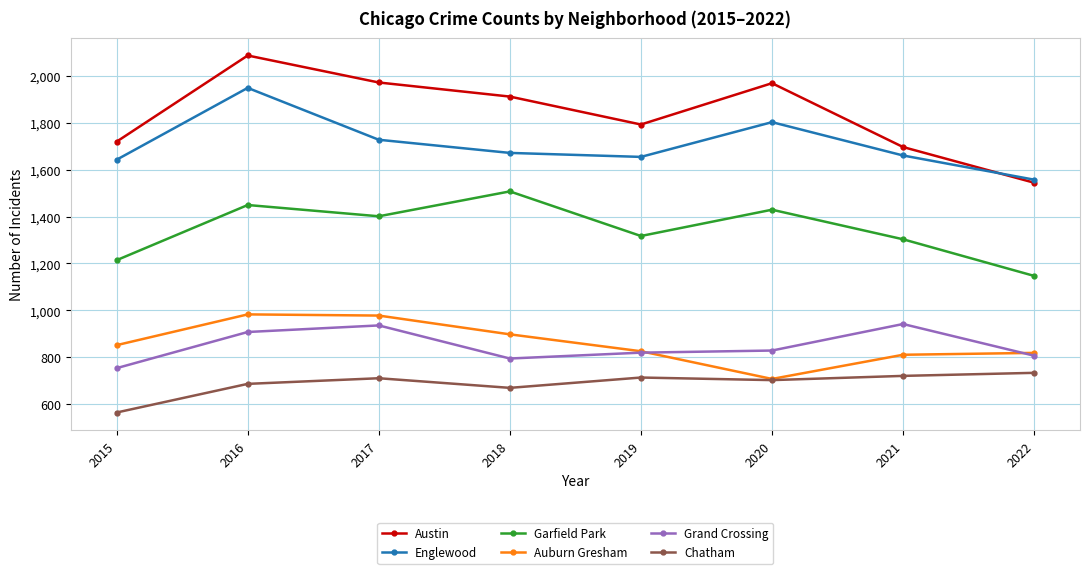

In Garfield Park, how many points are lower than both neighbors (excluding endpoints)?

2